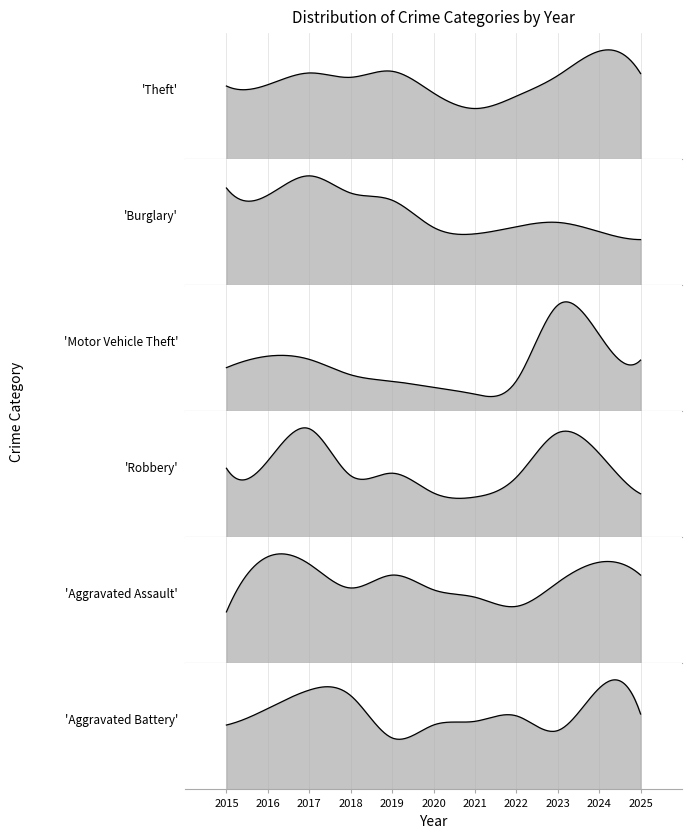

The value of Theft at 2016 is 618. True or false?

True